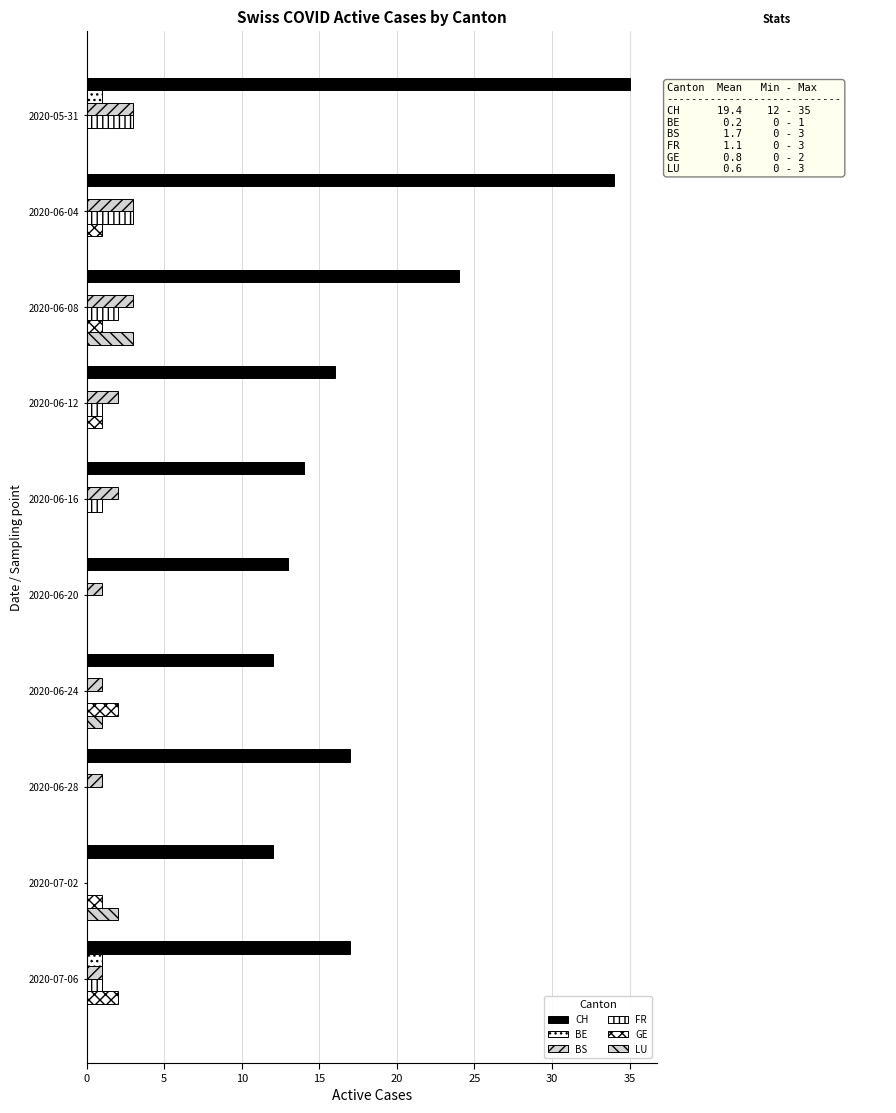

Reading left to right, what are all the values shown in this chart?

CH: 35	34	24	16	14	13	12	17	12	17
BE: 1	0	0	0	0	0	0	0	0	1
BS: 3	3	3	2	2	1	1	1	0	1
FR: 3	3	2	1	1	0	0	0	0	1
GE: 0	1	1	1	0	0	2	0	1	2
LU: 0	0	3	0	0	0	1	0	2	0